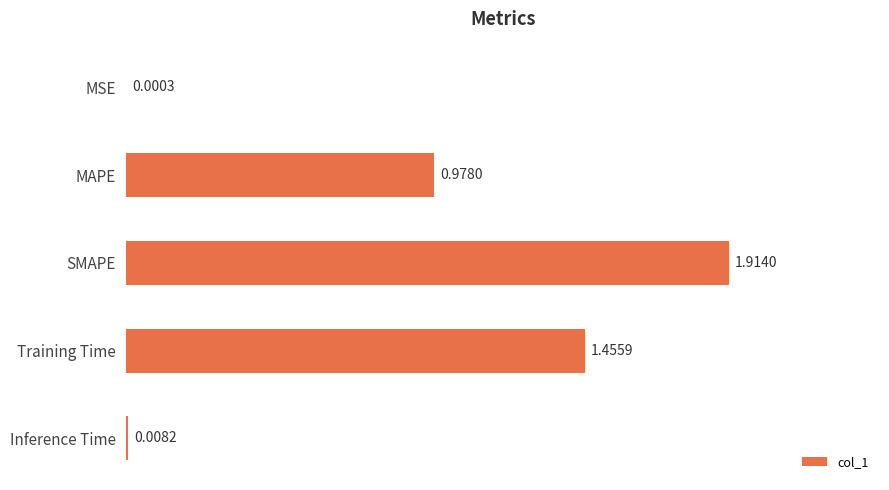

What is the sum of all values?

4.4